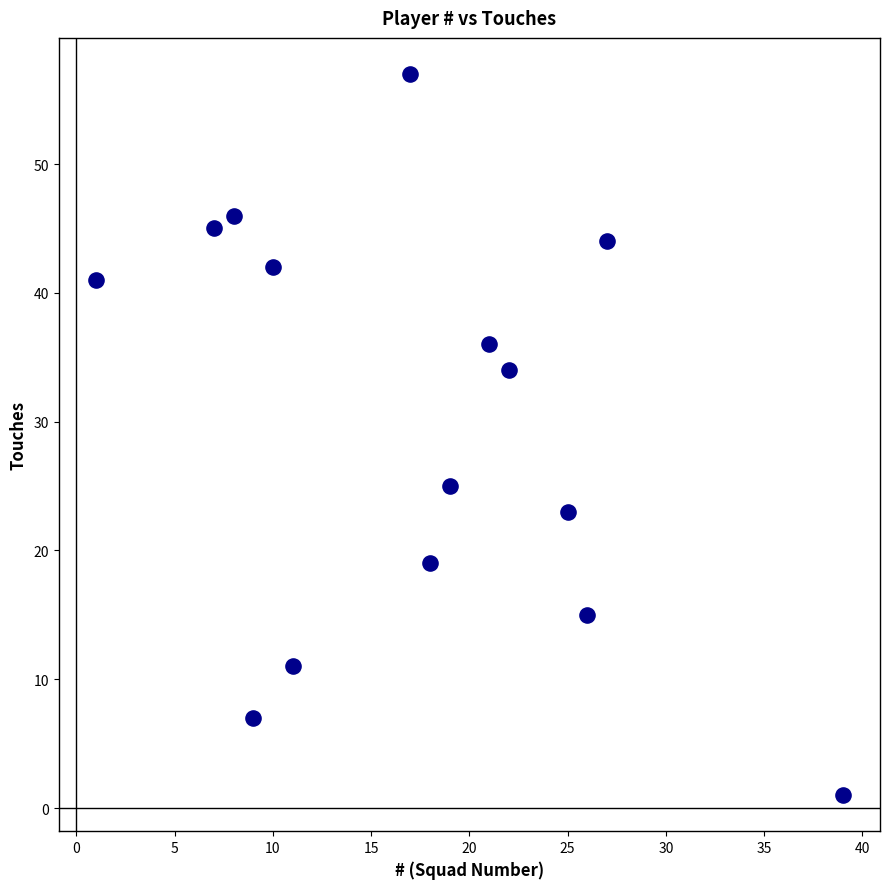

What Y value in the scatter plot is closest to 29?

25